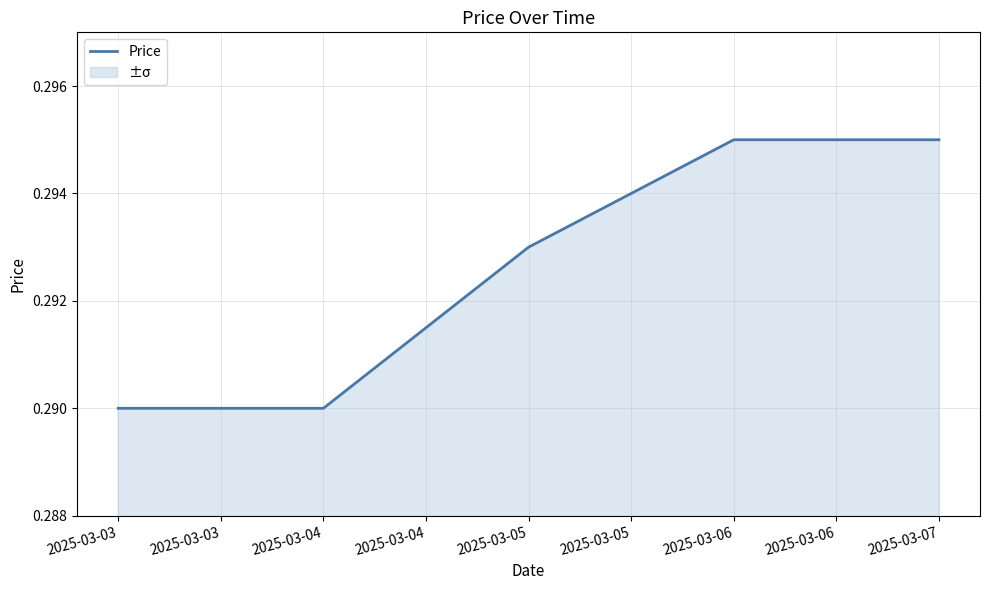

What is the maximum value shown in the chart?

0.3